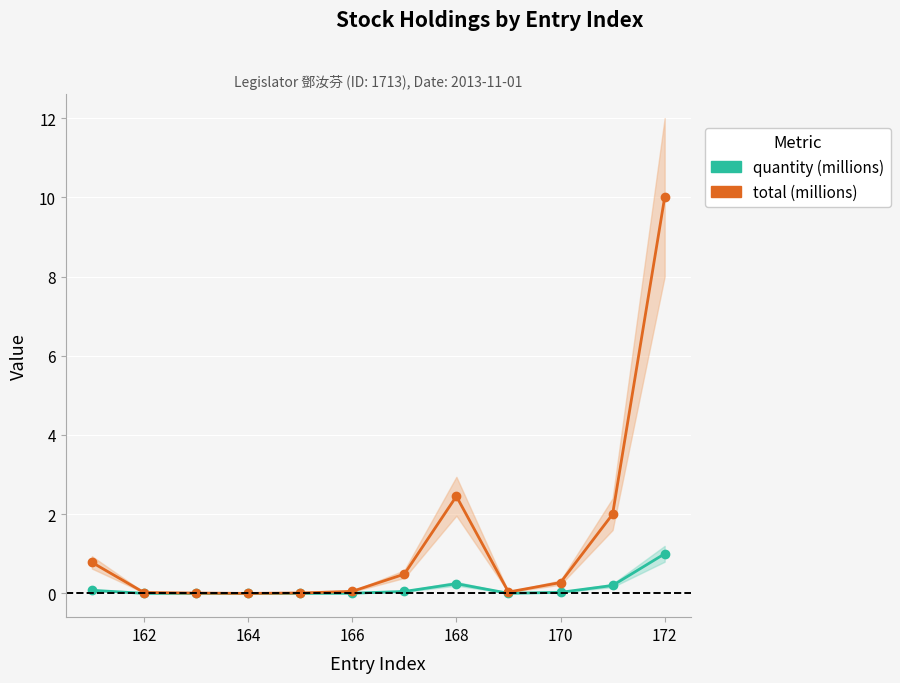

Does the chart display data point markers on the line(s)?

Yes